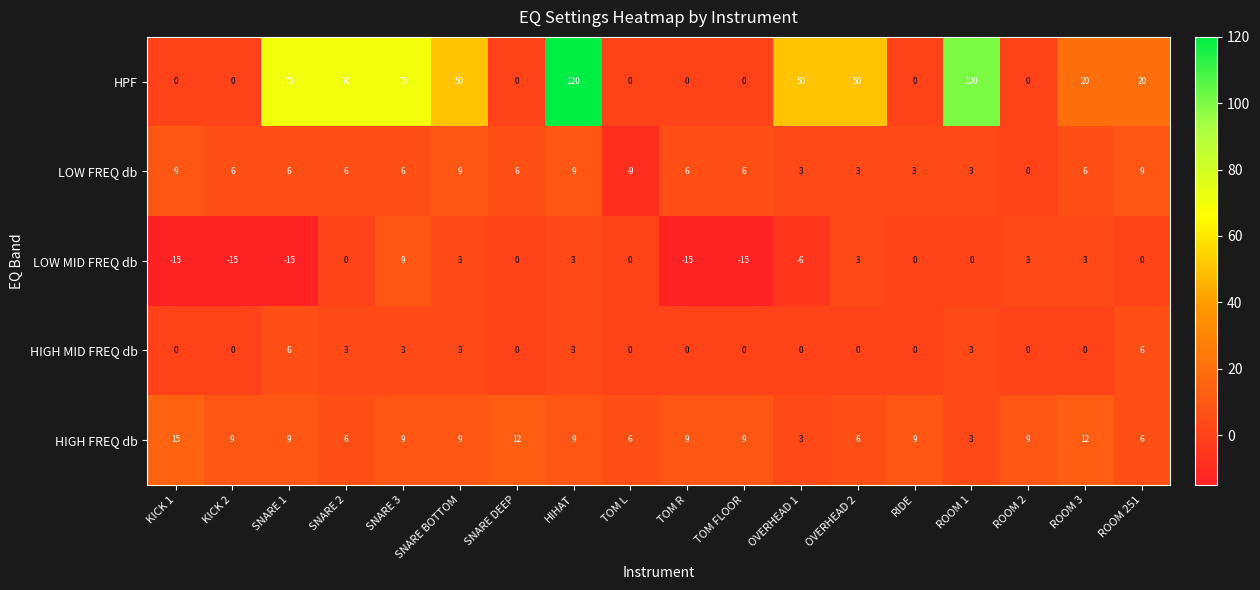

What is the average value of the LOW MID FREQ db series?

-3